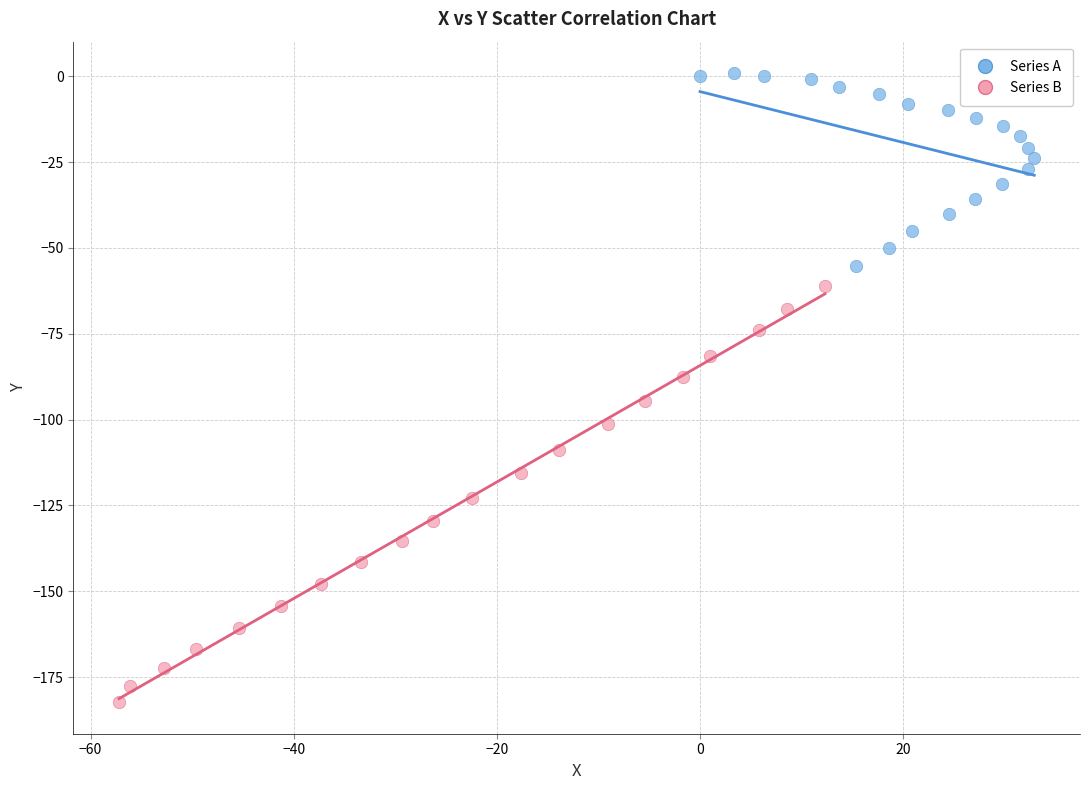

What are all the series names shown in the legend?

Series A, Series B